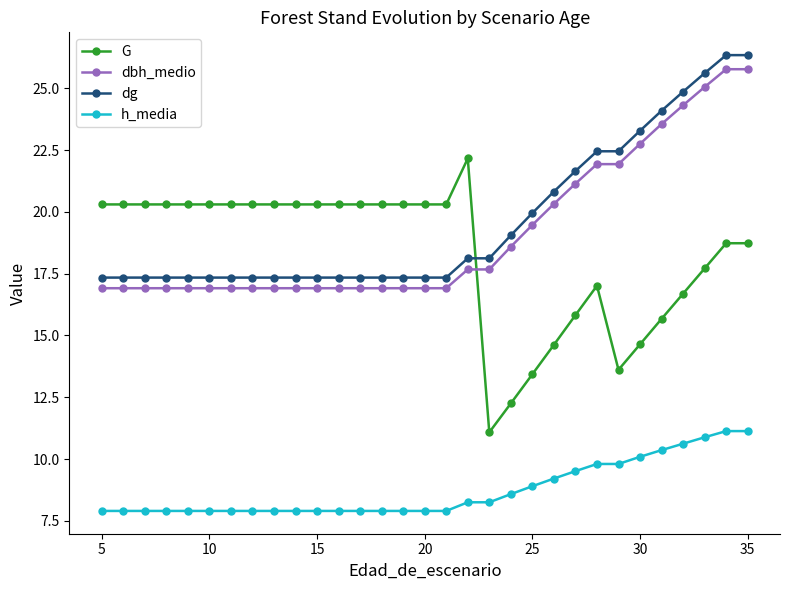

What is the value of the G point at the 15th from the left?

20.3